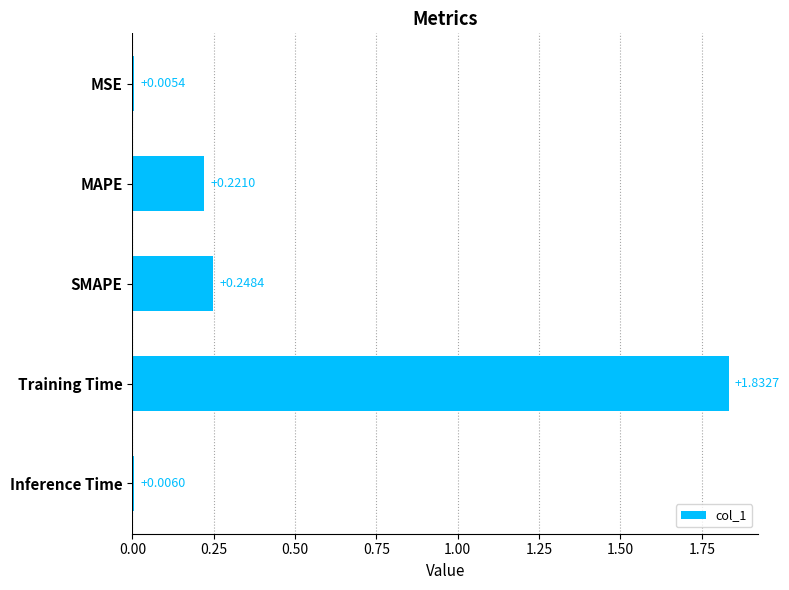

Between SMAPE and MAPE, which is larger?

SMAPE